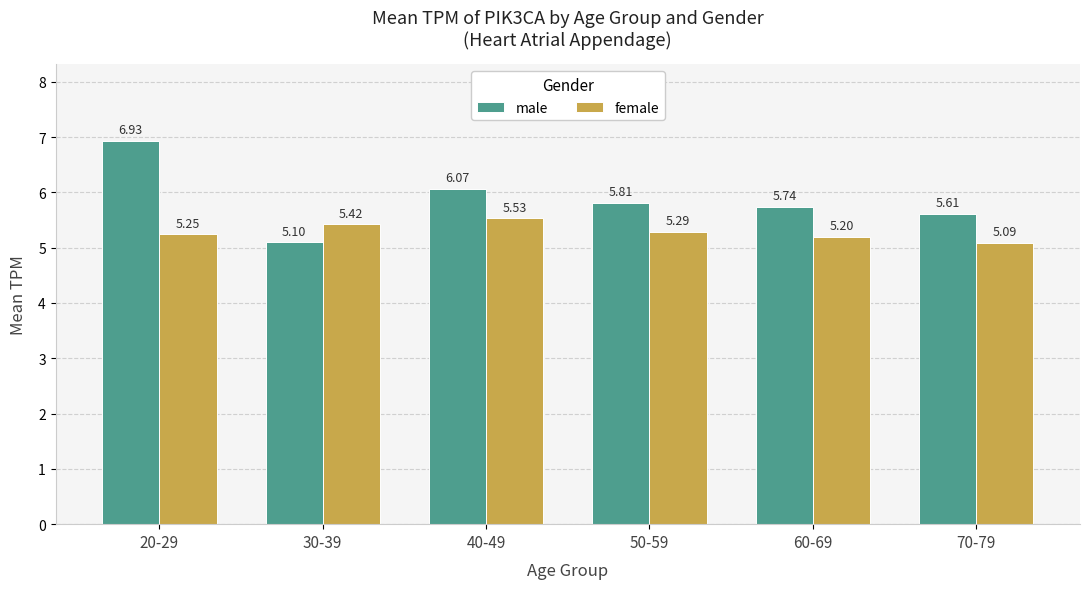

What is the label of the 5th bar from the right?

30-39